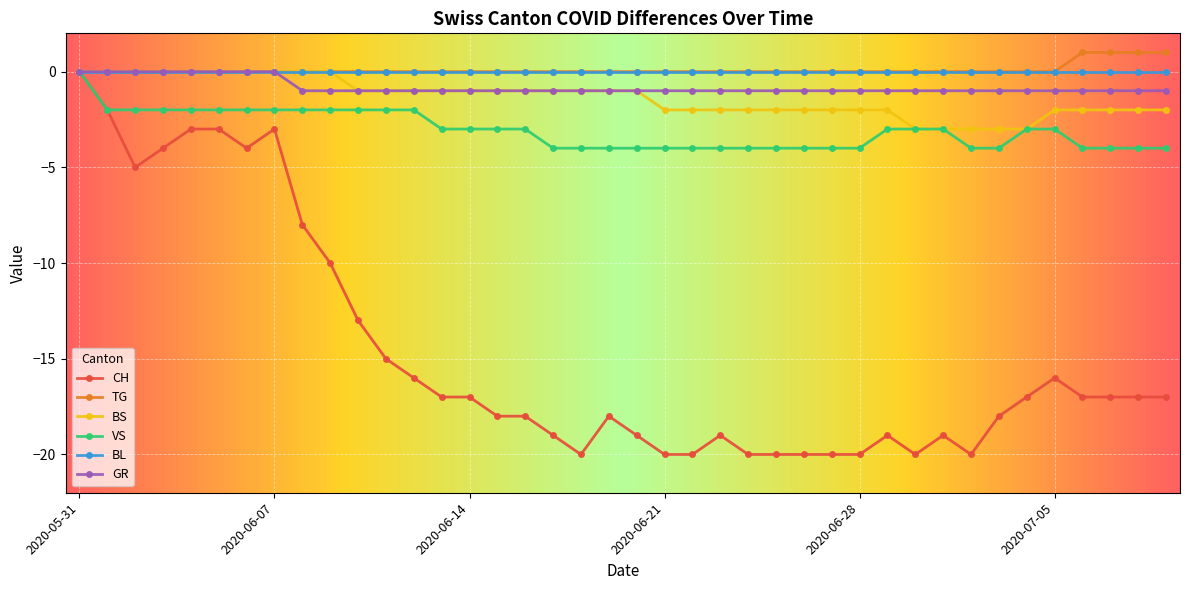

What are all the series names shown in the legend?

CH, TG, BS, VS, BL, GR